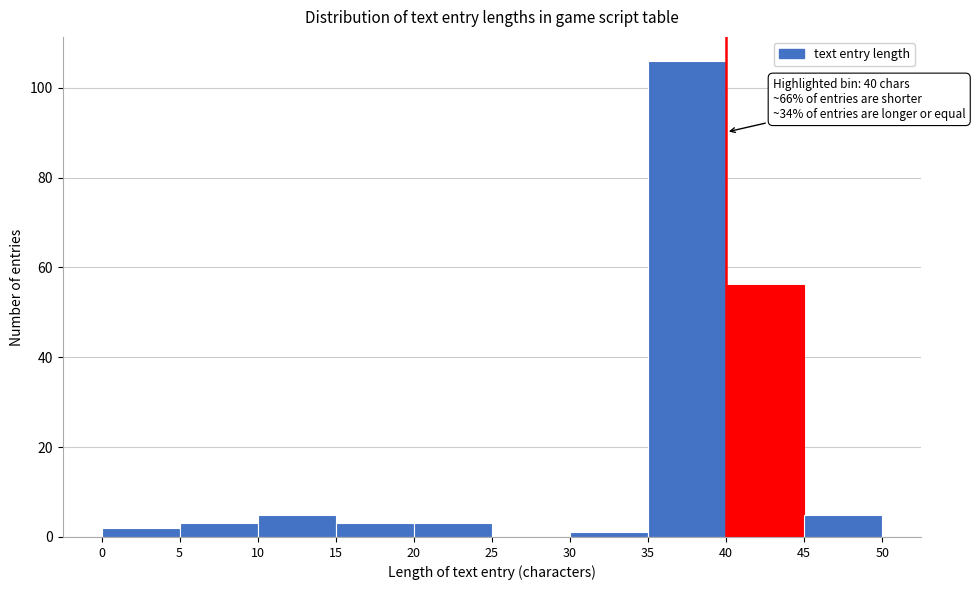

Which range on the x-axis has the tallest bar?

35 to 40